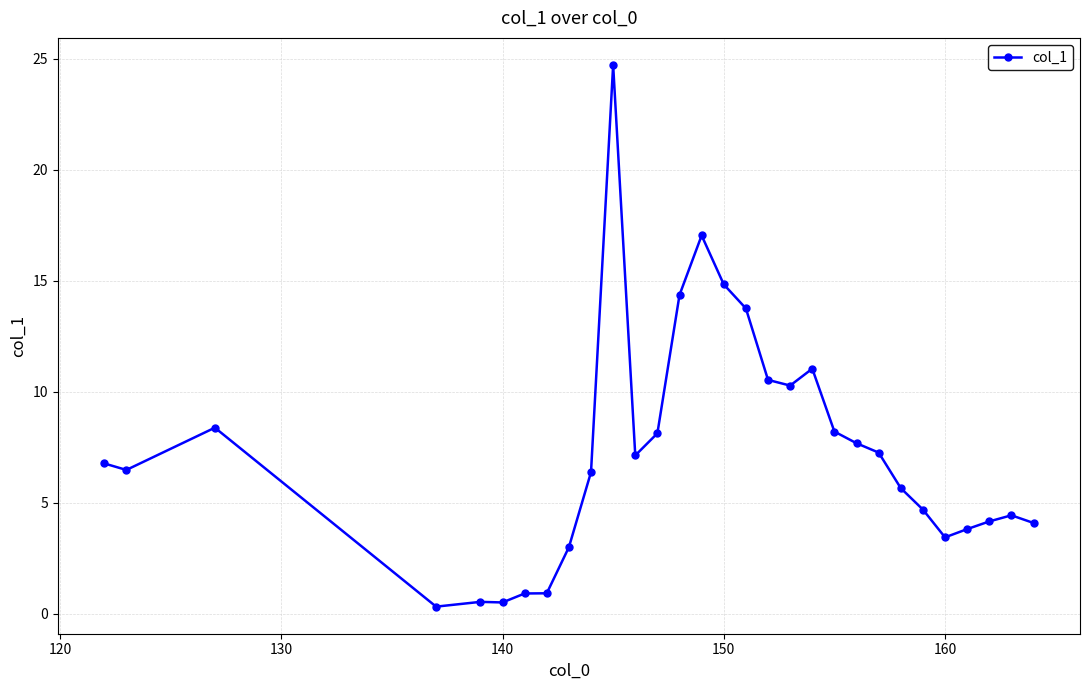

What is the greatest value displayed?

24.7